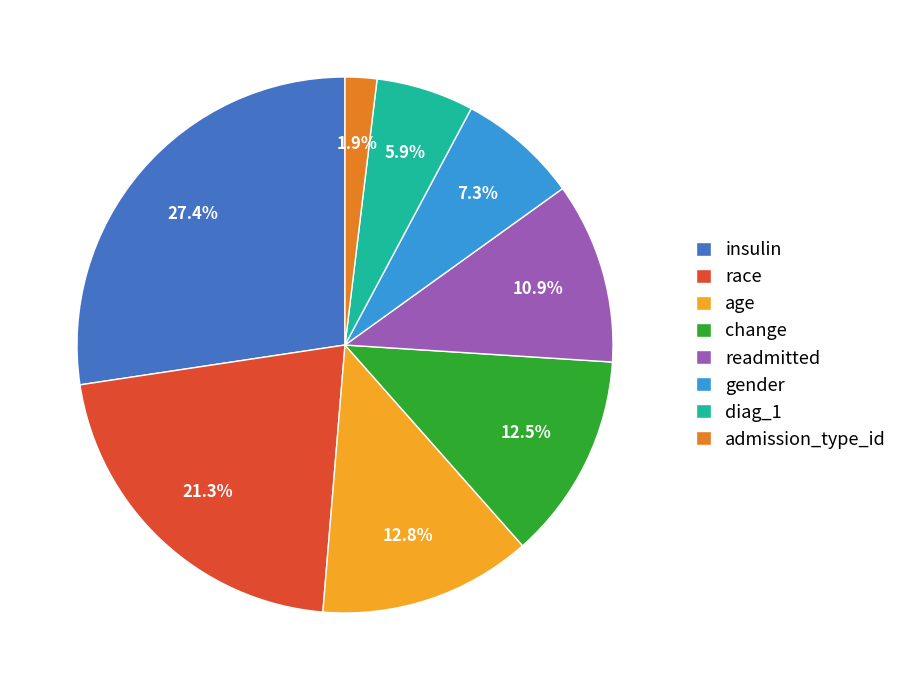

Which category has the smallest portion of the pie?

admission_type_id